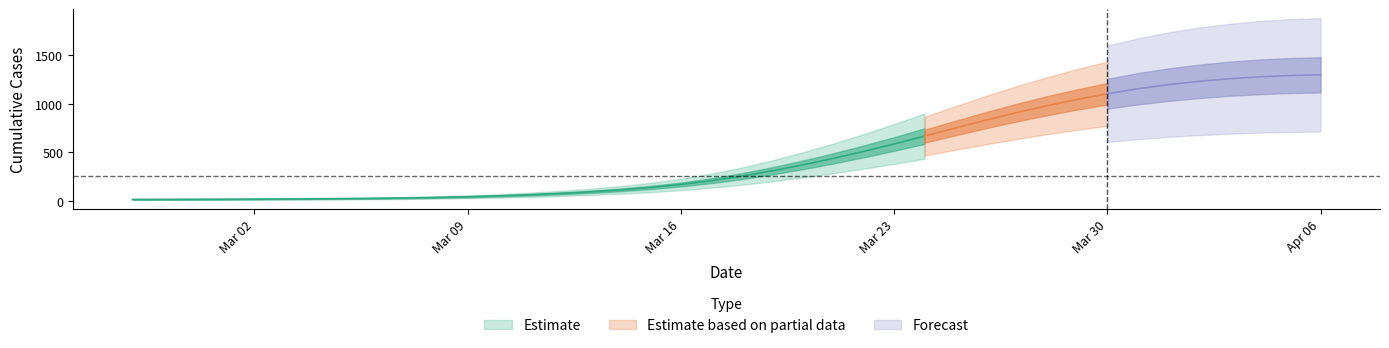

Between 2020-03-03 and 2020-03-07, which is larger?

2020-03-07